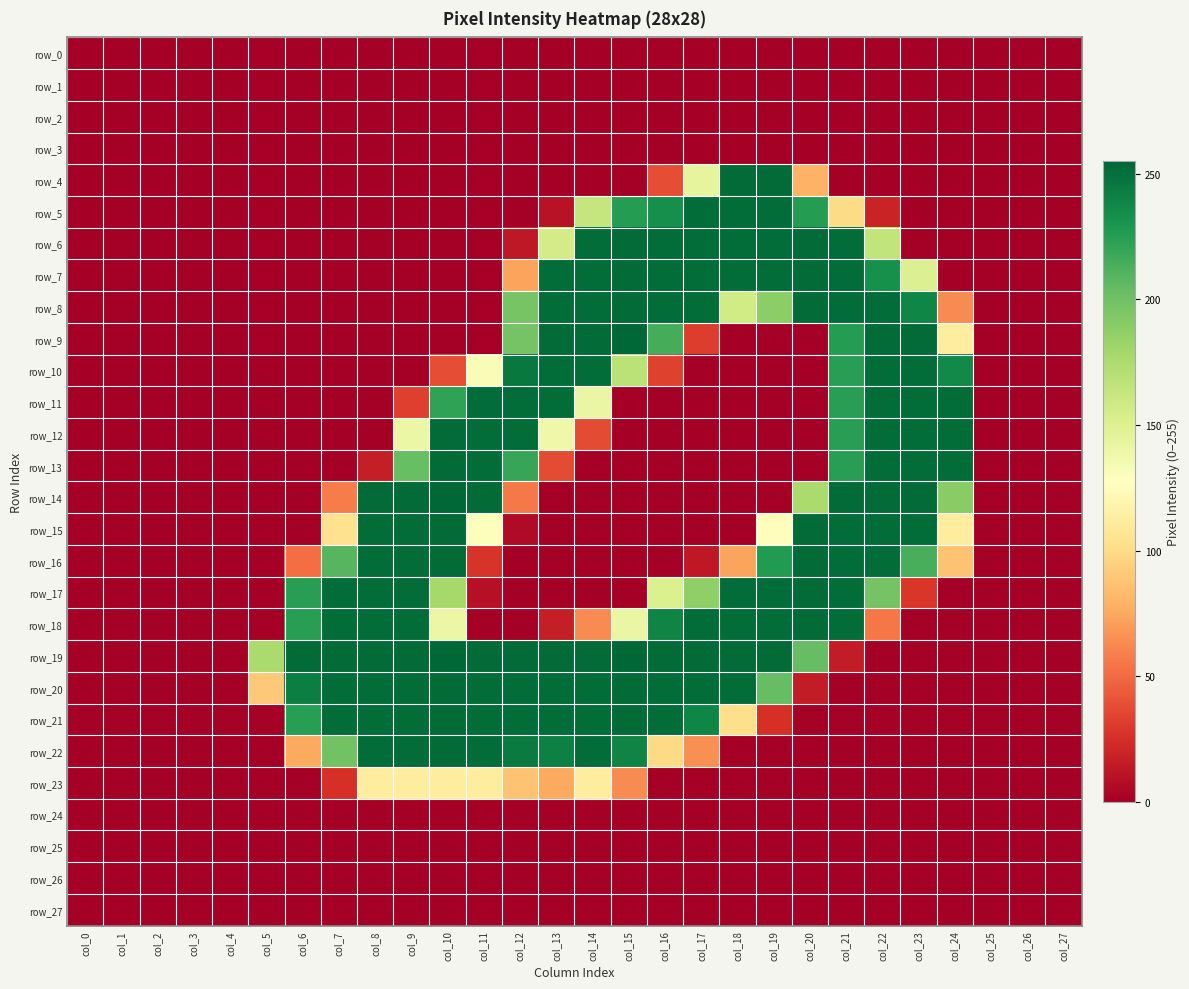

What is the highest value of the row_14 series?

255